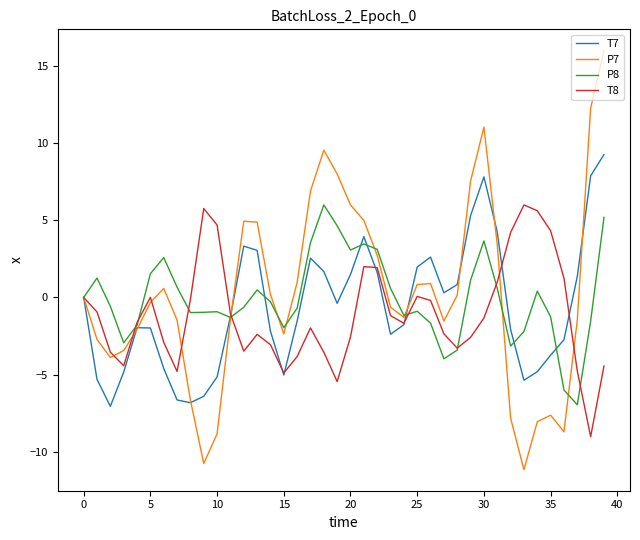

Which series ends up on top after the final intersection of T8 and P8?

P8